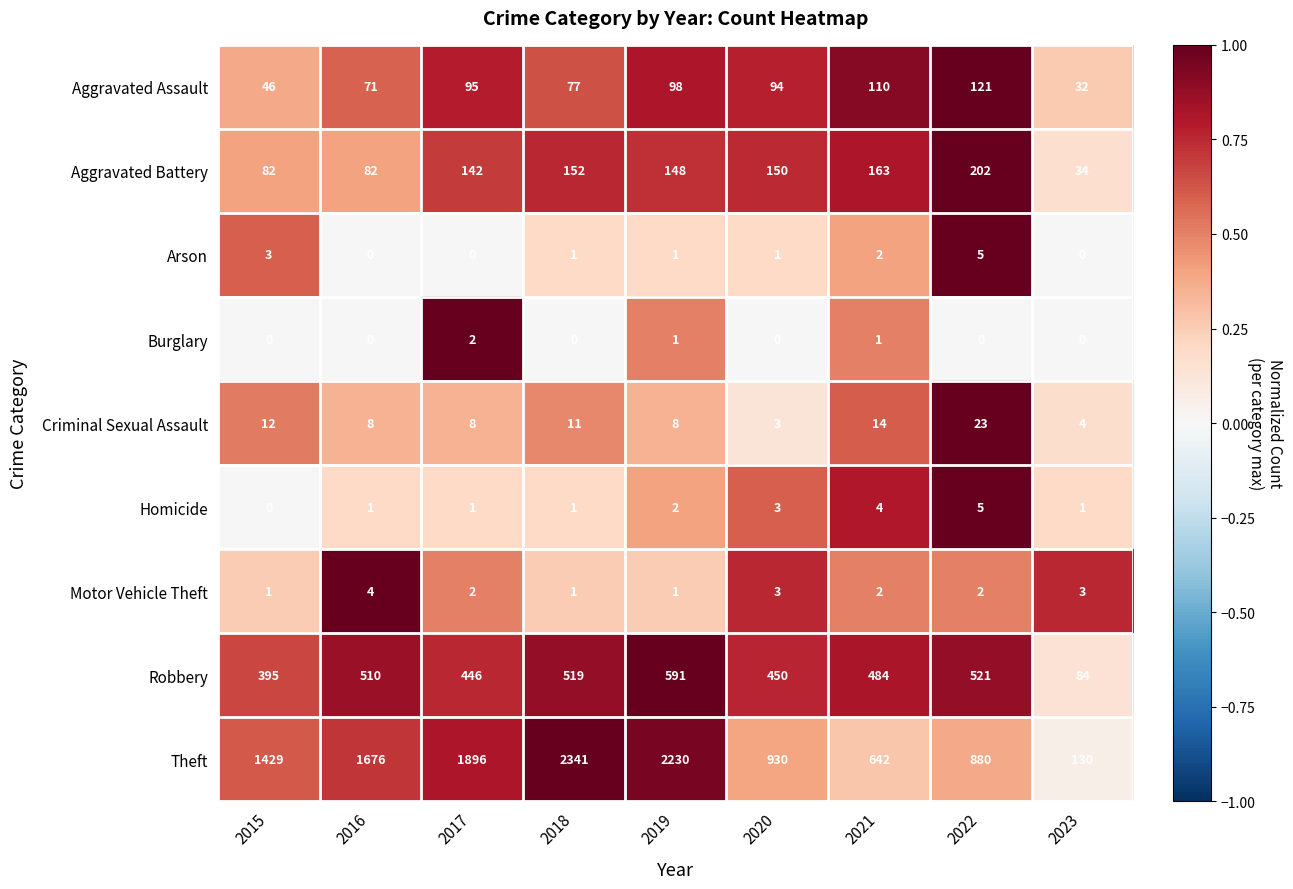

The value of Theft at 2019 is 2230. True or false?

True